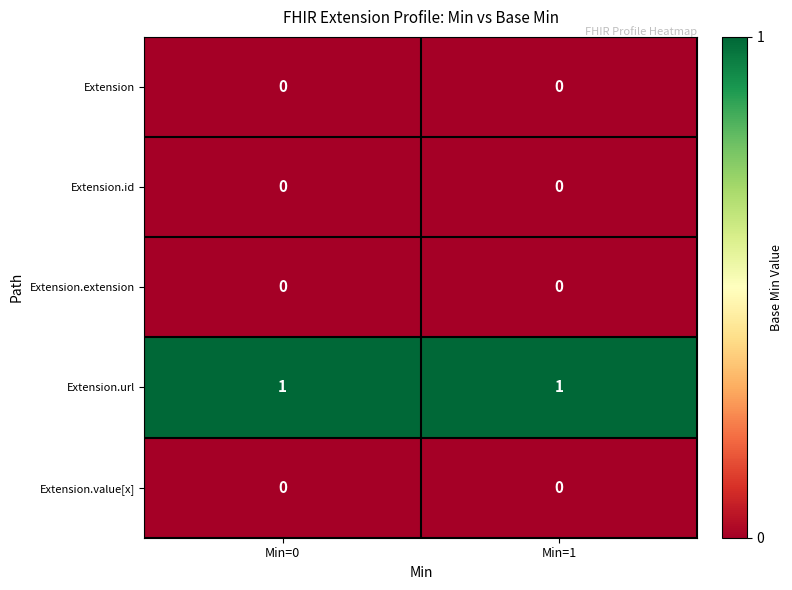

Which series has the largest total across all categories?

Extension.url